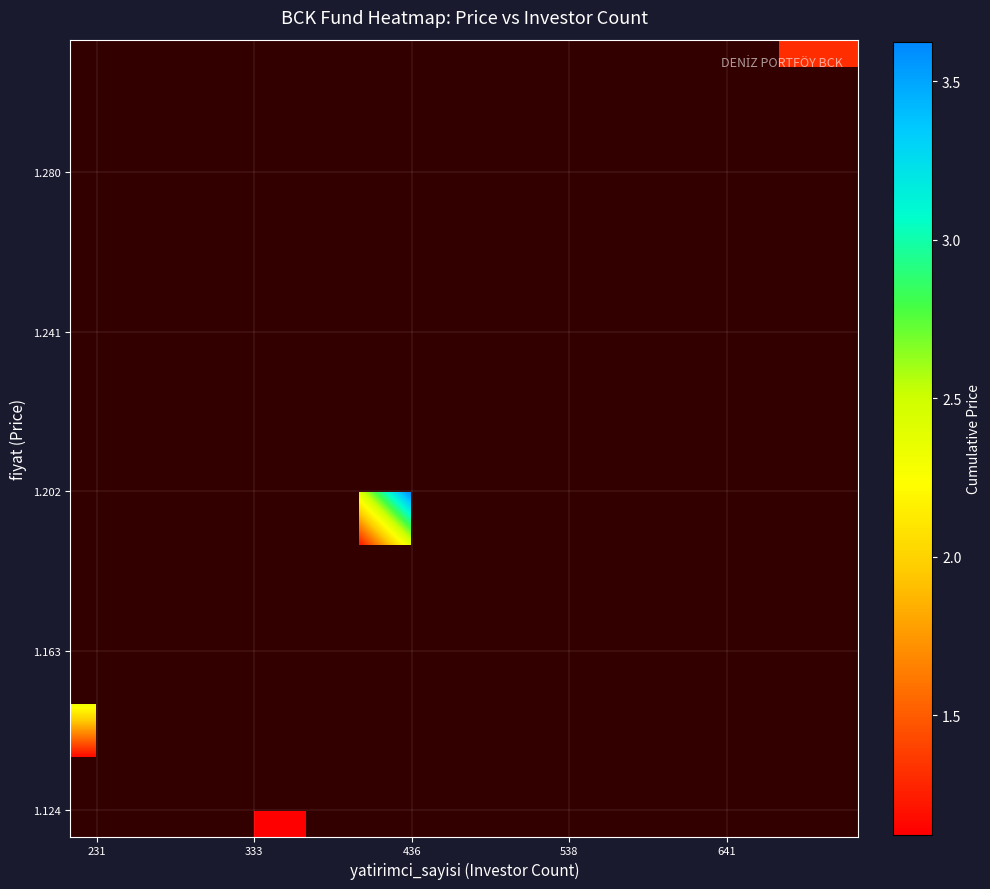

Count the number of categories in the chart.

15